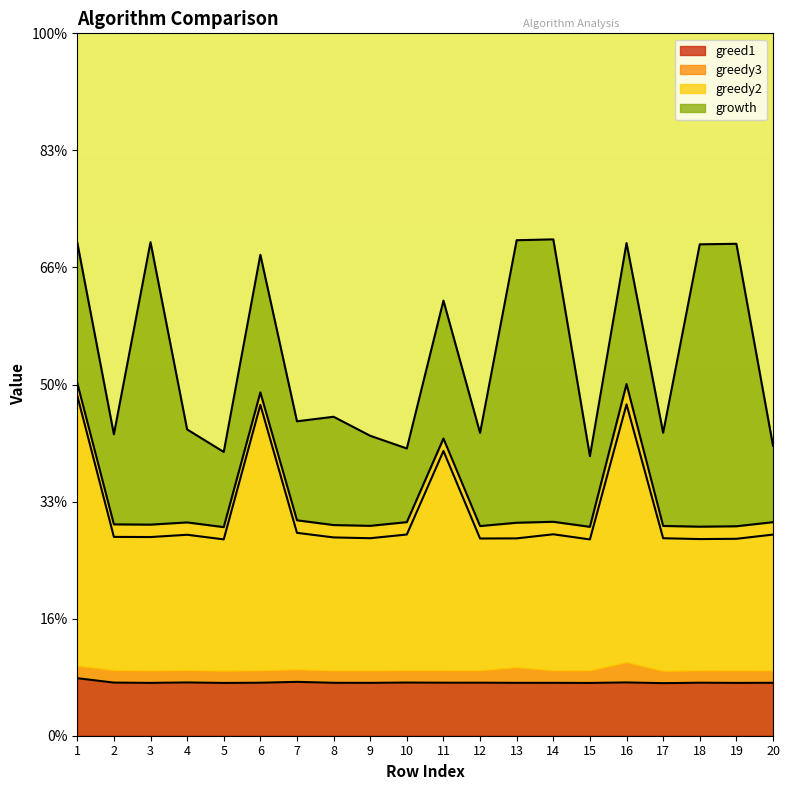

Which series has the largest total across all categories?

greedy2